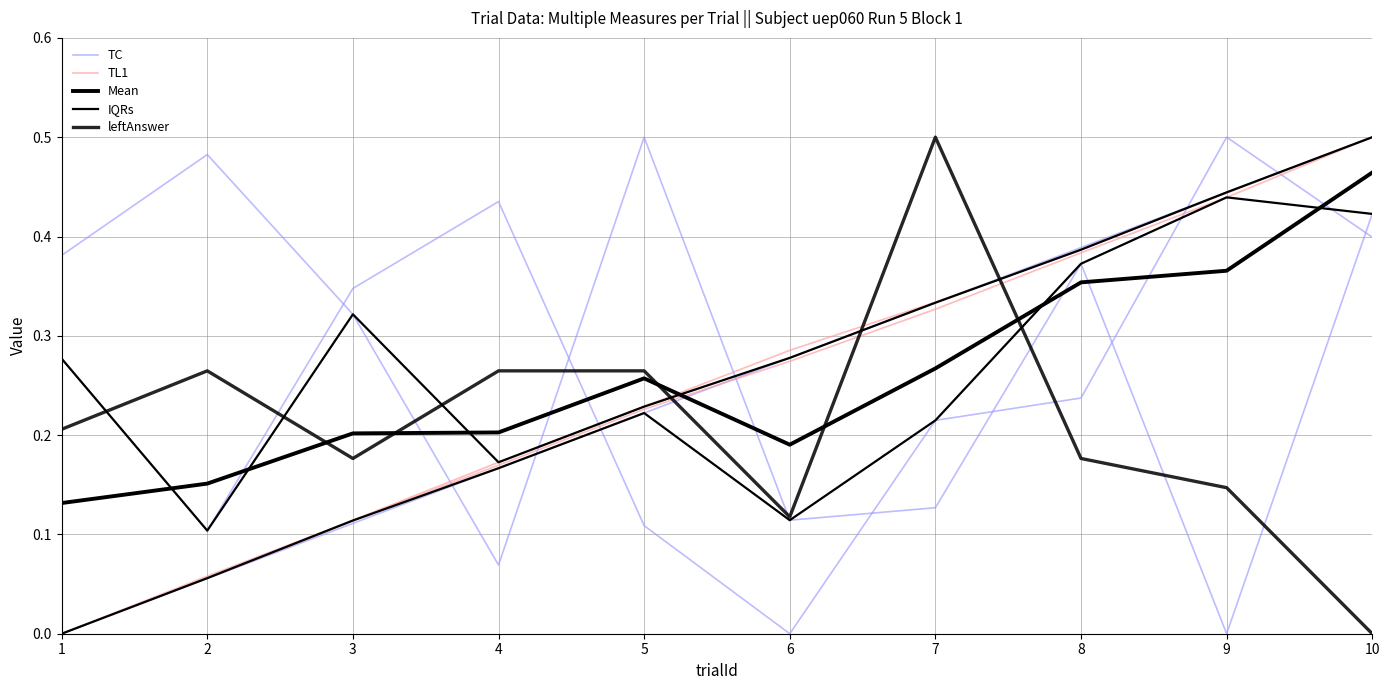

At how many categories does at least one series exceed 0?

10